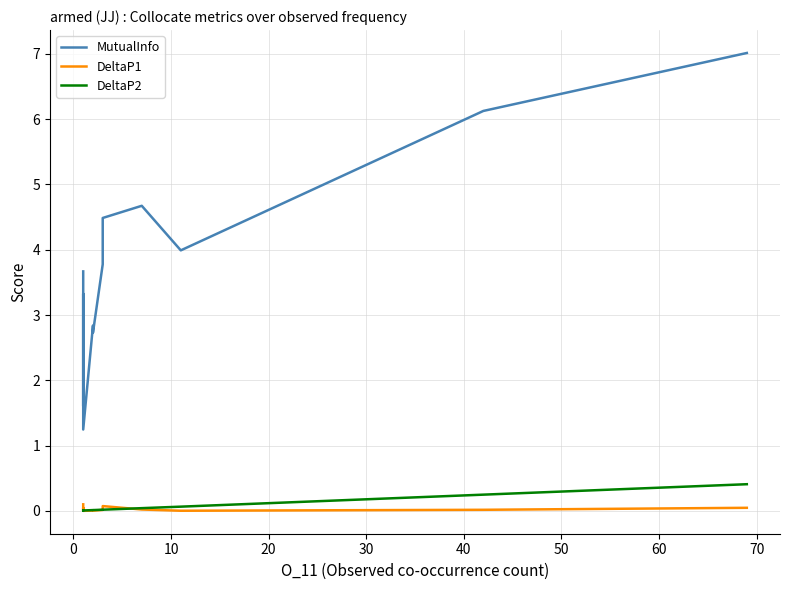

How many distinct data groups are displayed?

3